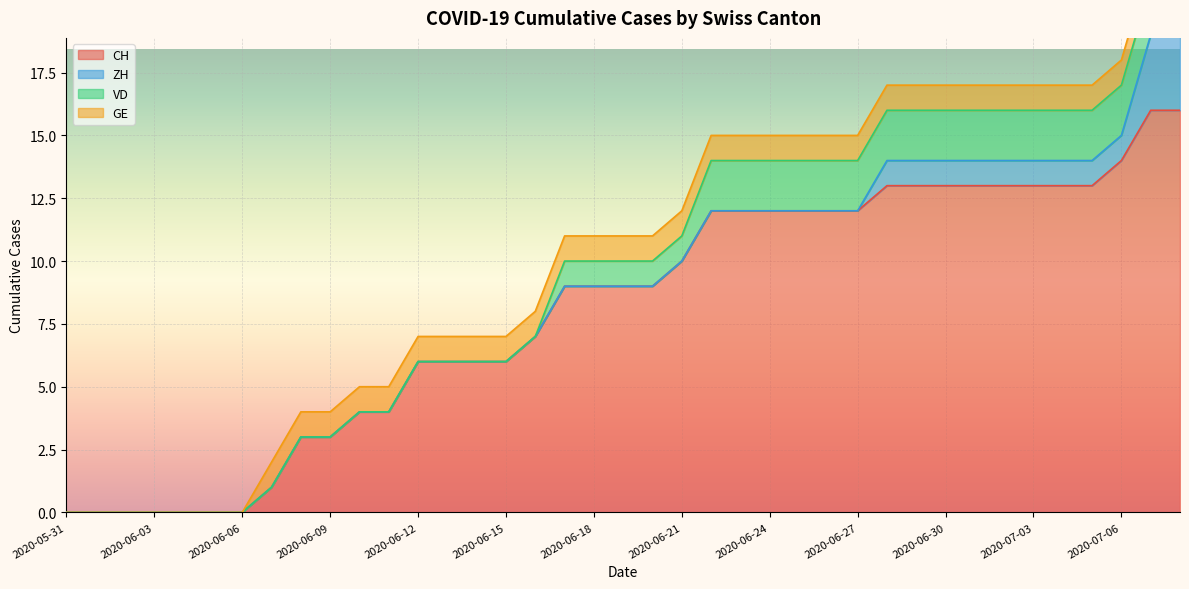

Which category has the lowest value in the VD series?

2020-05-31